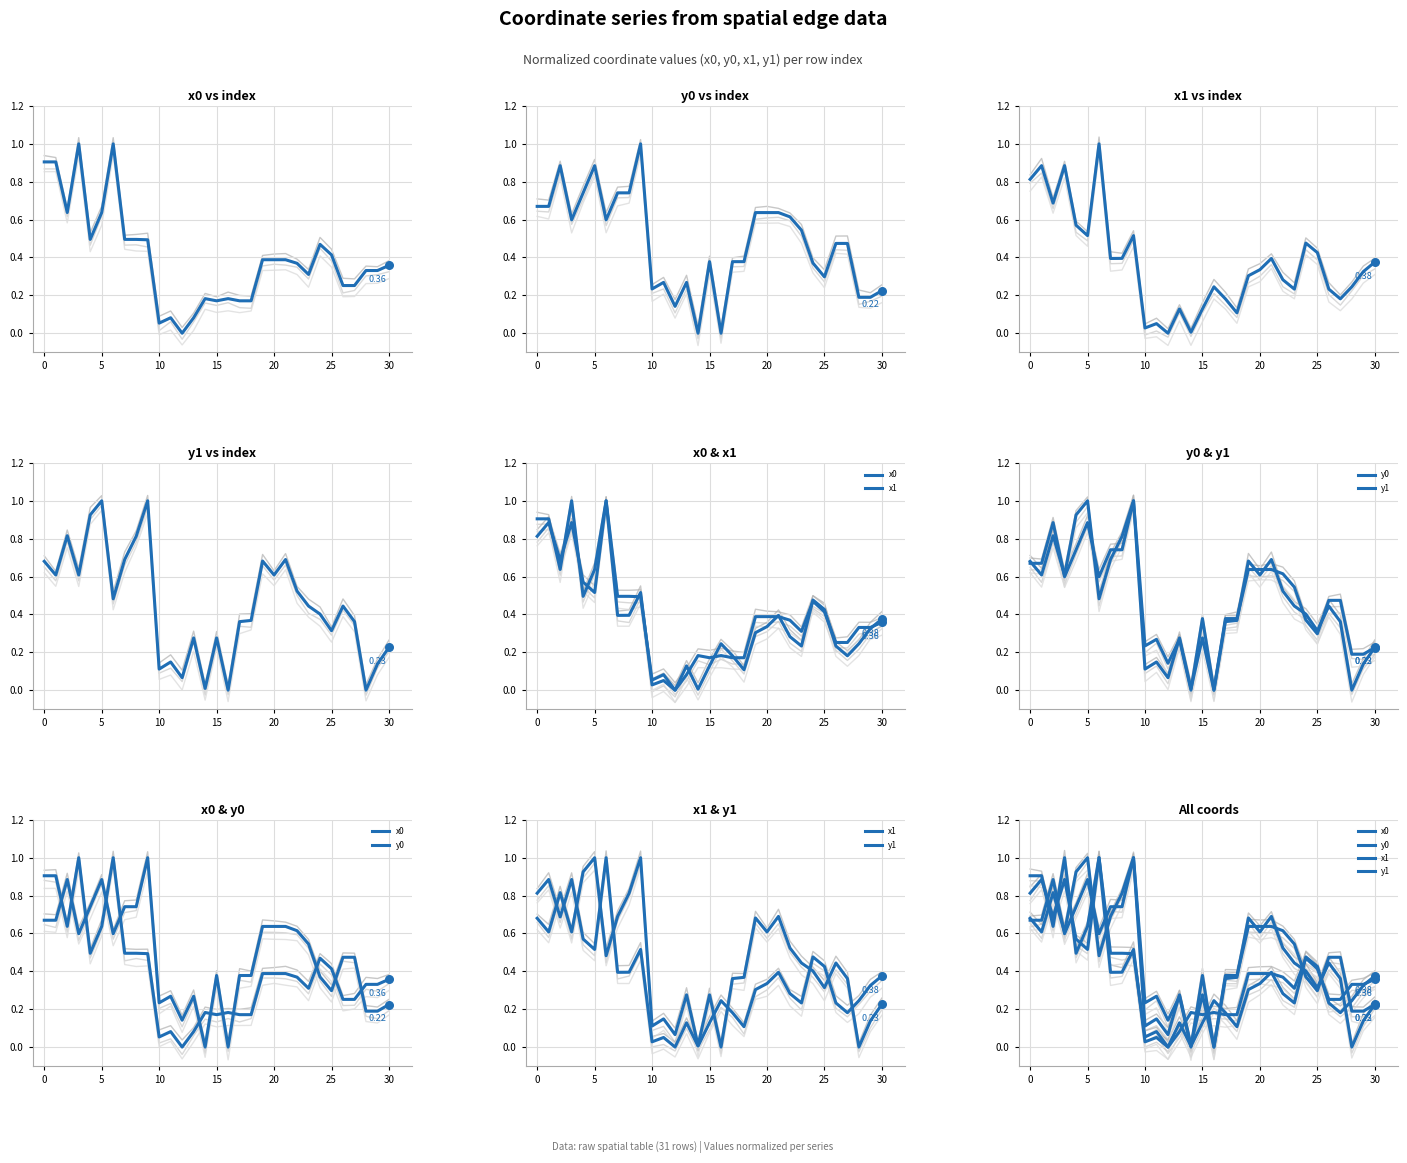

Which series reaches the maximum Y coordinate?

x0